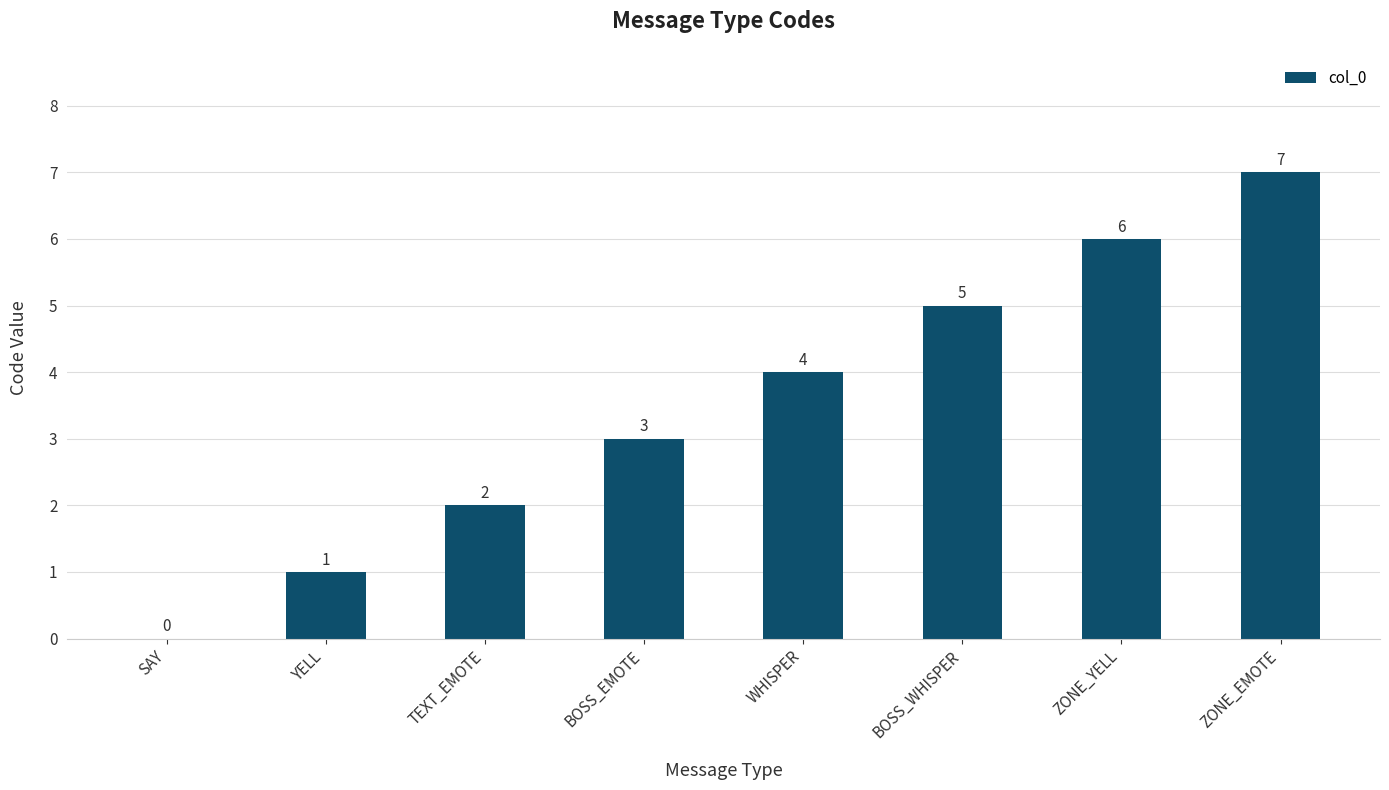

The chart shows a value of 2 at BOSS_WHISPER. True or false?

False